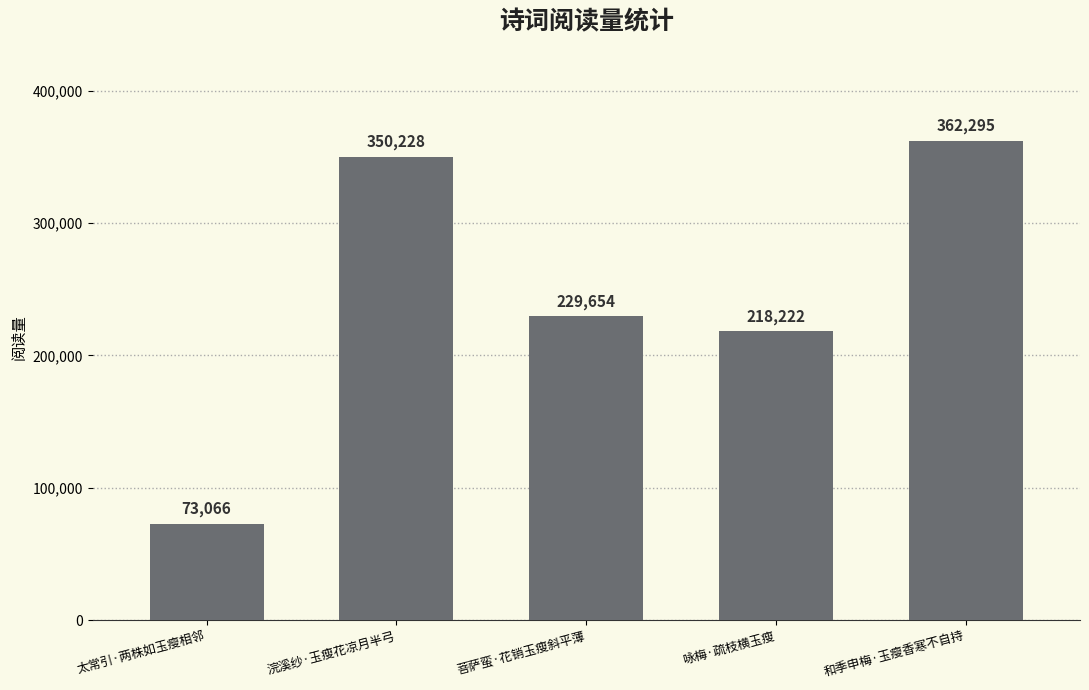

What is the sum of the values at 菩萨蛮·花销玉瘦斜平薄 and 和季申梅·玉瘦香寒不自持?

591949